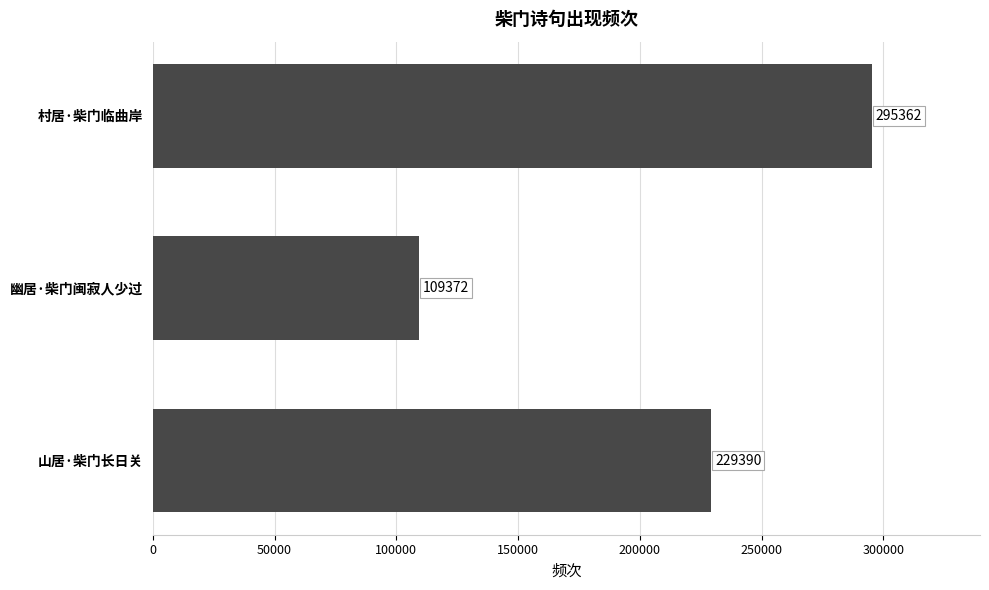

What is the sum of all values?

634124